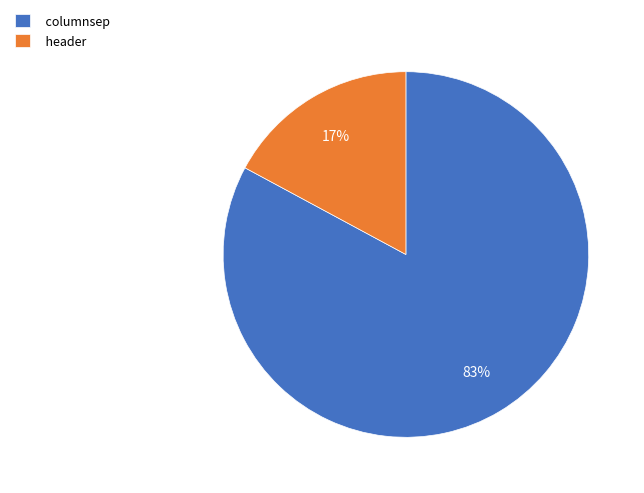

True or false: columnsep accounts for 74% of the total.

False